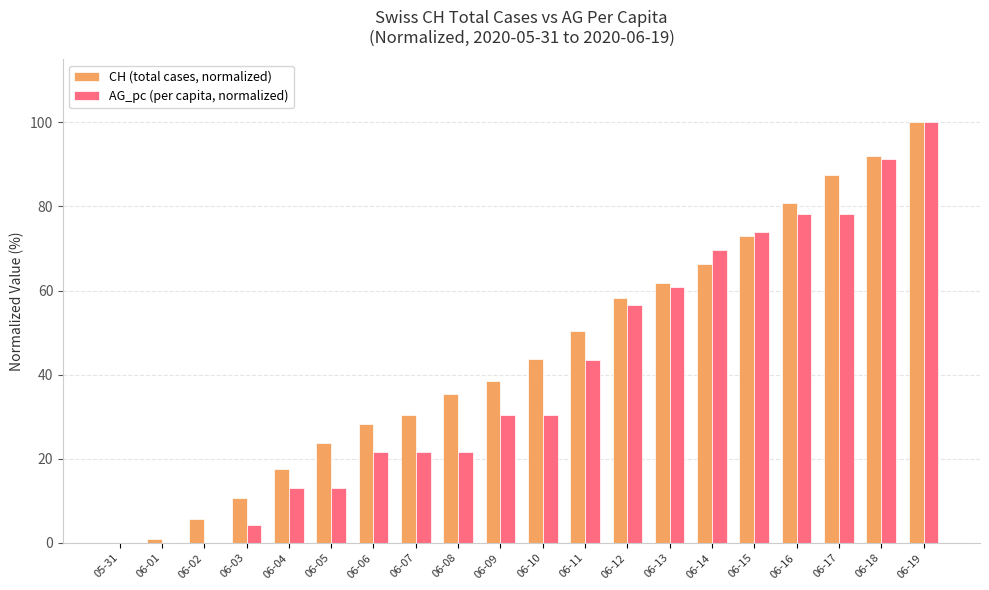

What is the maximum value for AG_pc (per capita, normalized)?

100.0